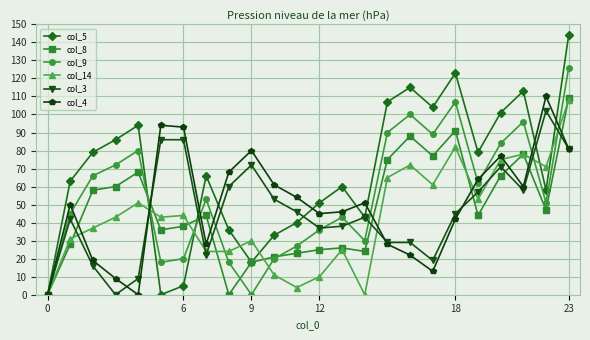

Which series has the largest total across all categories?

col_5